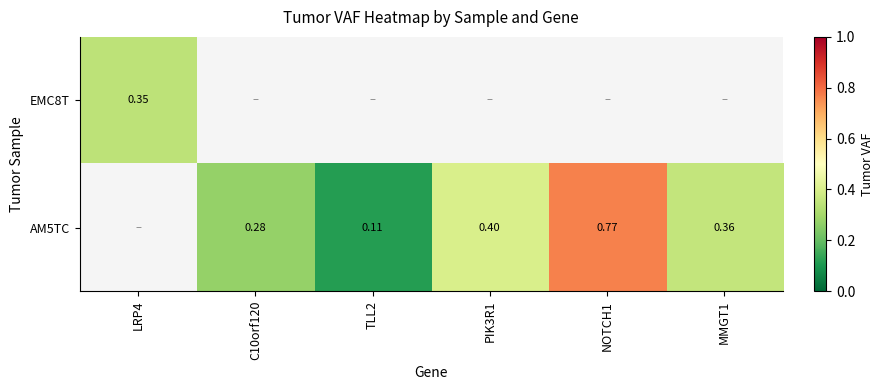

Is it true that AM5TC equals 0.8 at NOTCH1?

True